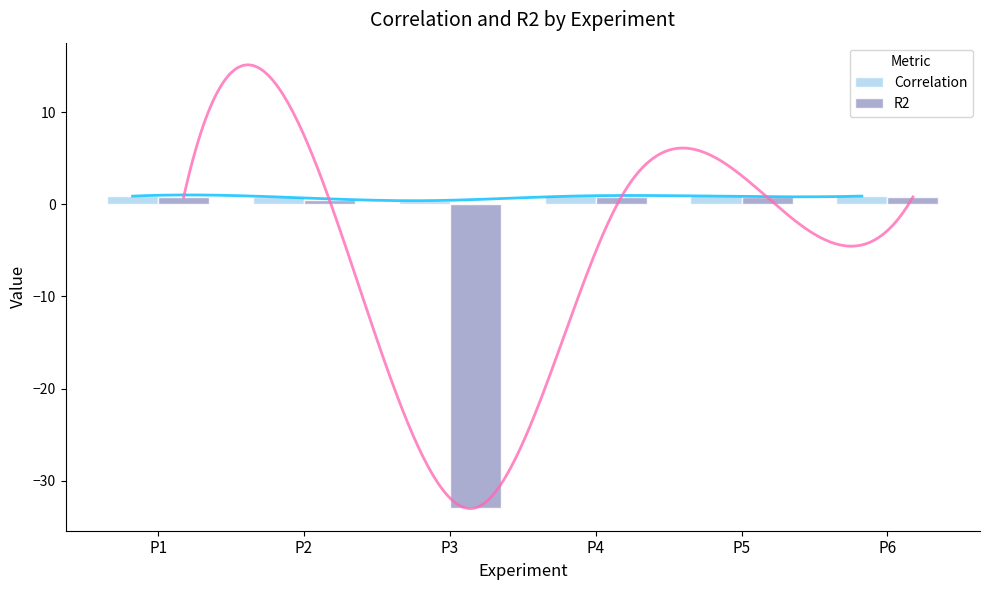

What is the greatest value displayed?

0.9